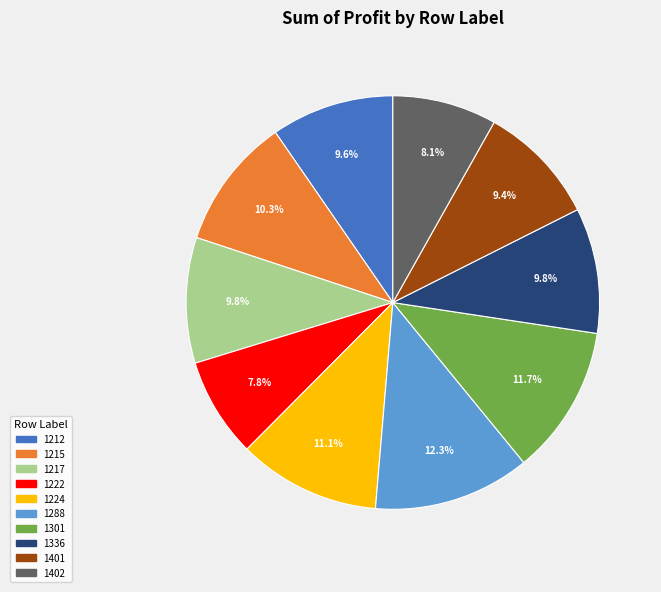

Which has a higher value, 1224 or 1217?

1224